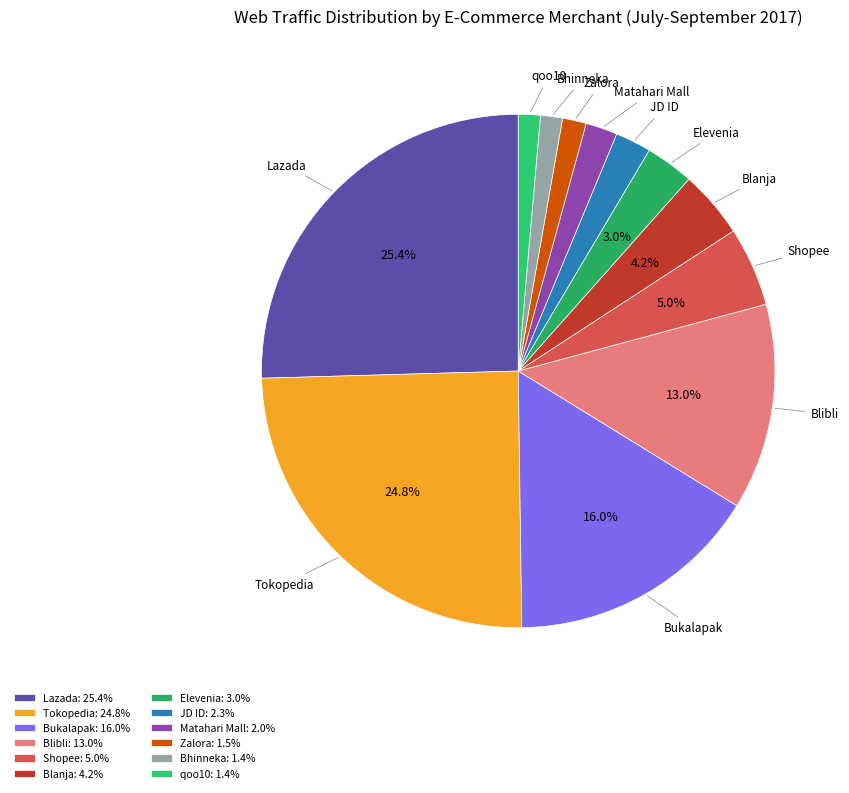

Count the number of slices in the pie.

12